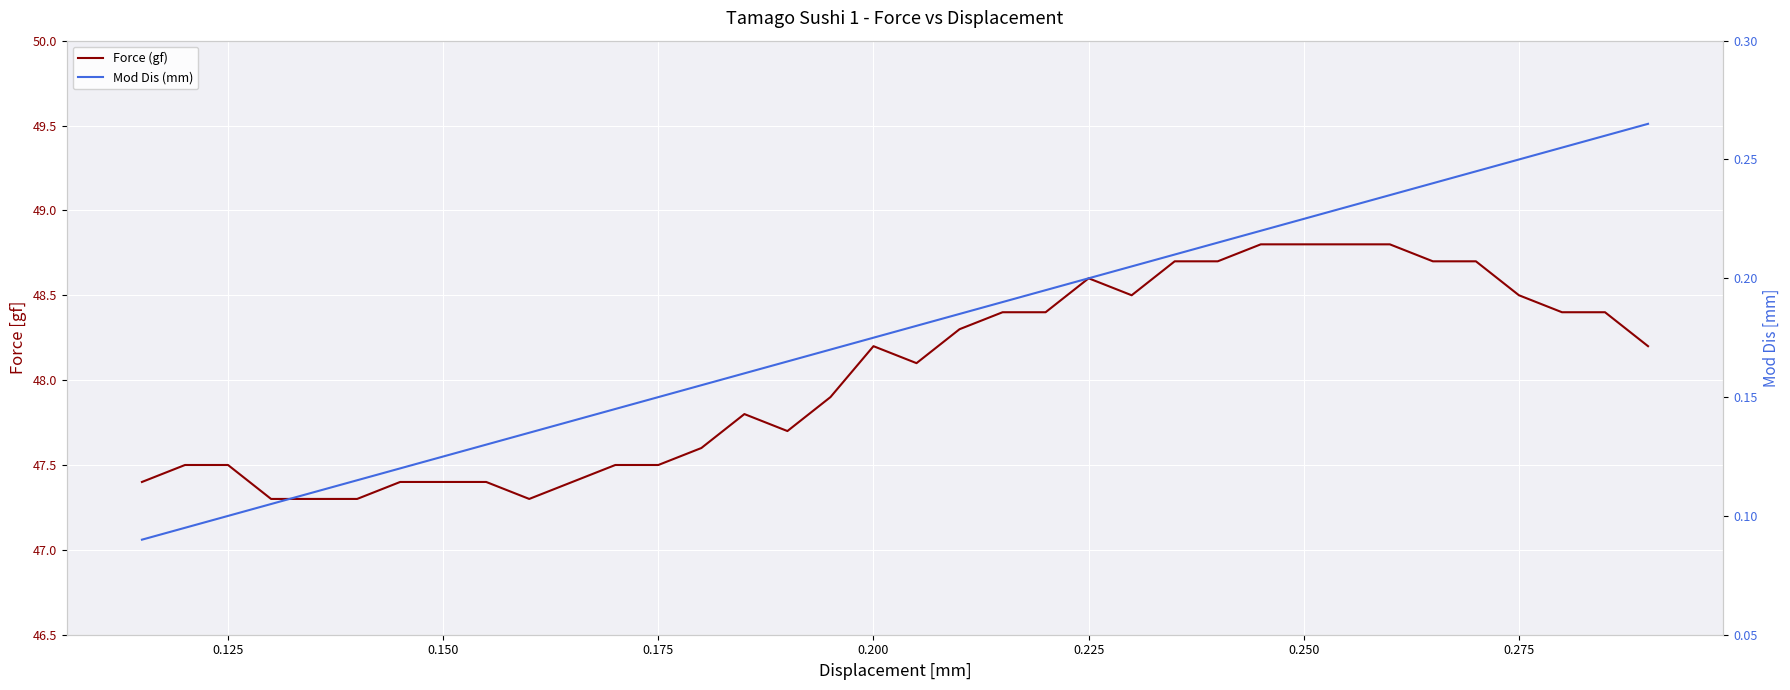

How many values in the Force (gf) series are below 48?

17